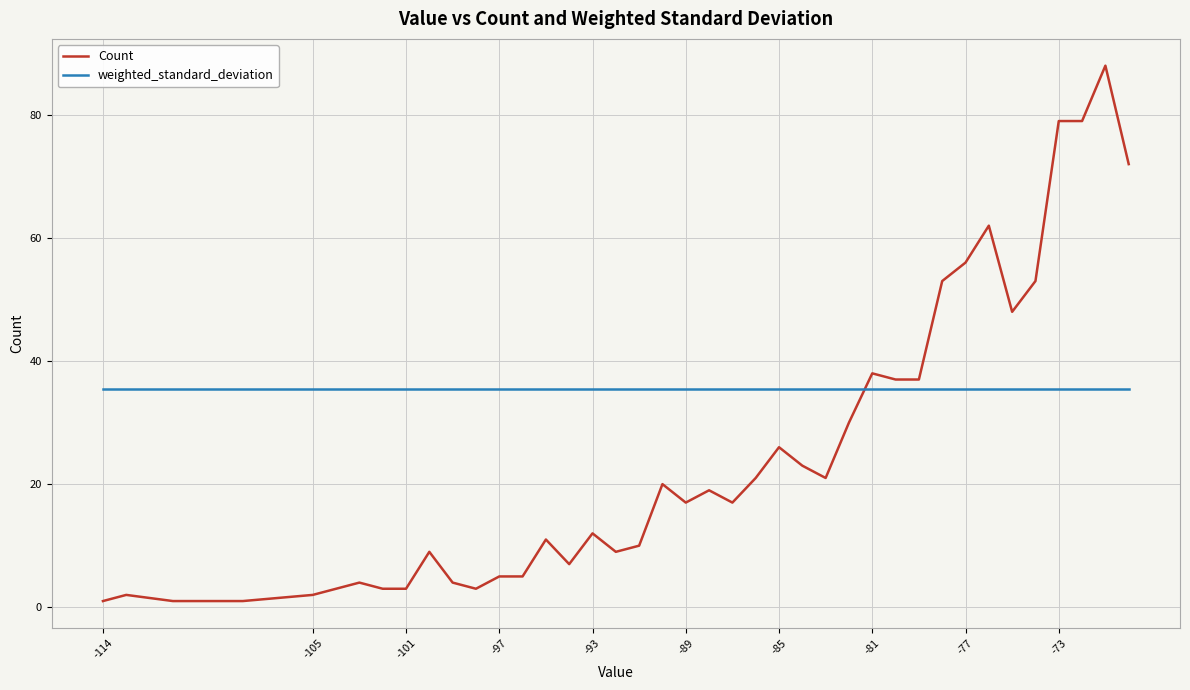

After their last crossing, which series has the higher values: weighted_standard_deviation or Count?

Count